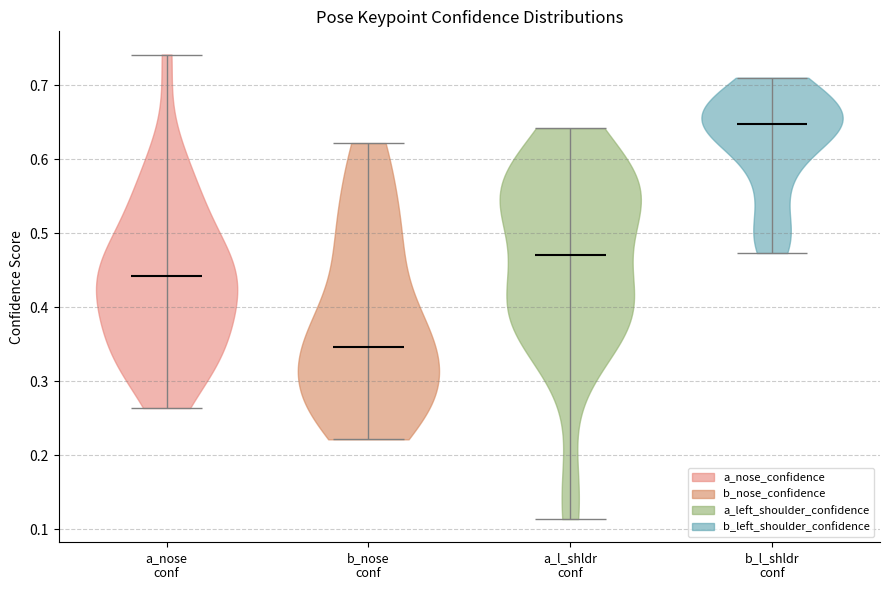

Reading left to right, read every violin against the y-axis: where its median line is, and the lowest and highest points it reaches. The values are not printed on the chart, so give them approximately, as read against the axis.

a_nose conf: median line 0.44, lowest point 0.26, highest point 0.74
b_nose conf: median line 0.35, lowest point 0.22, highest point 0.62
a_l_shldr conf: median line 0.47, lowest point 0.11, highest point 0.64
b_l_shldr conf: median line 0.65, lowest point 0.47, highest point 0.71